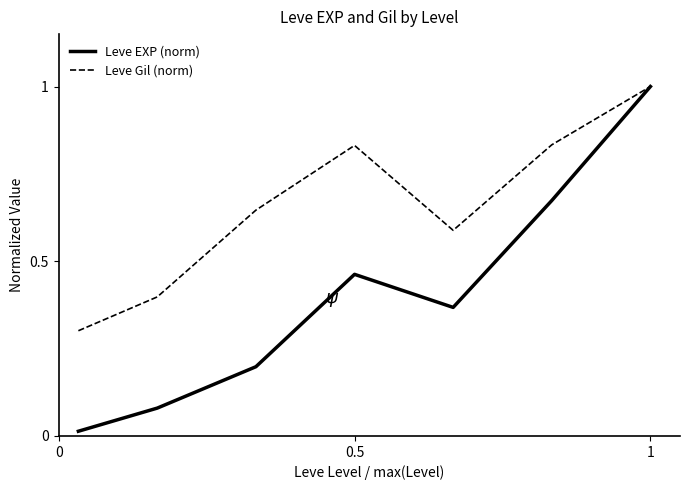

Which series has the largest total across all categories?

Leve Gil (norm)